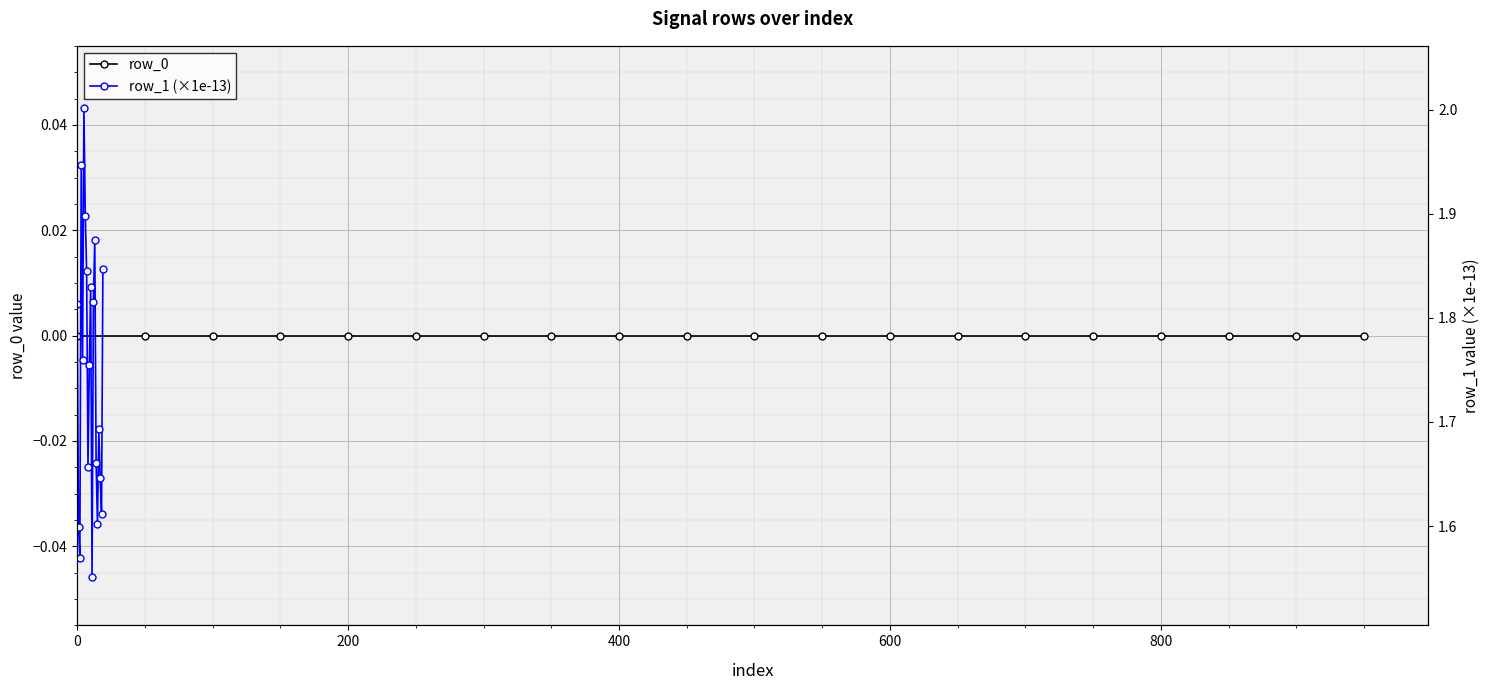

What is the total value across all series at 8?

1.7